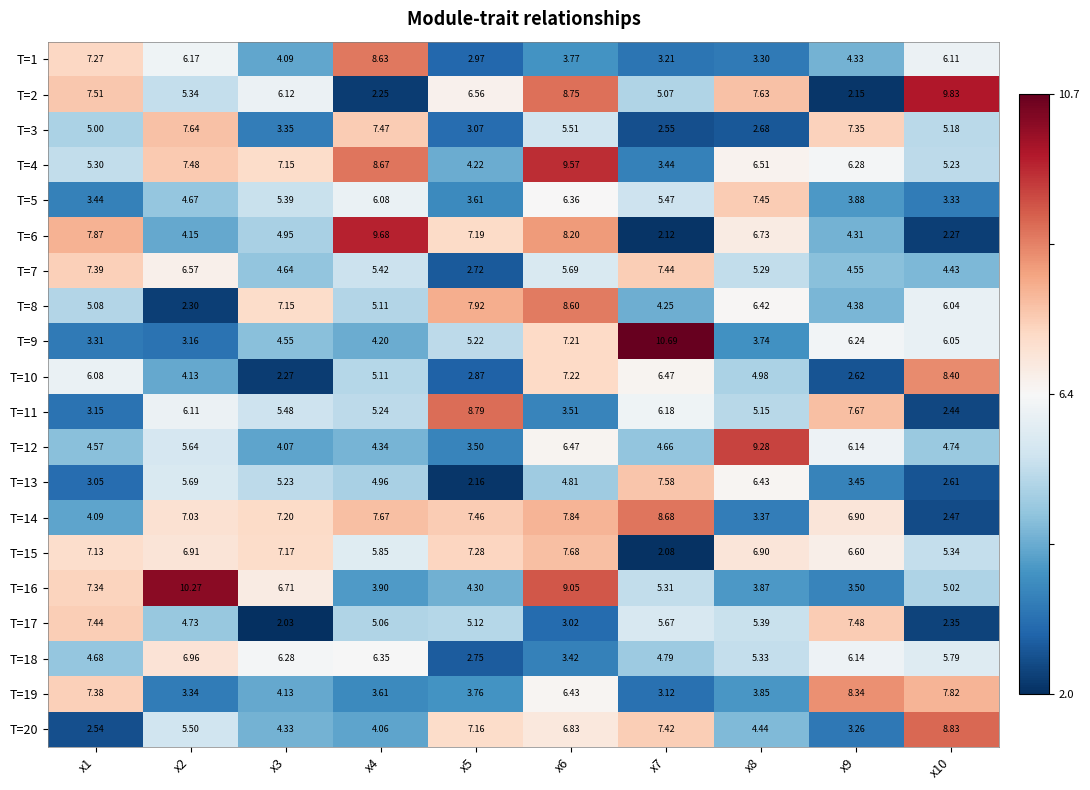

Reading left to right, what are all the values shown in this chart?

T=1: x1=7.3	x2=6.2	x3=4.1	x4=8.6	x5=3.0	x6=3.8	x7=3.2	x8=3.3	x9=4.3	x10=6.1
T=2: x1=7.5	x2=5.3	x3=6.1	x4=2.2	x5=6.6	x6=8.8	x7=5.1	x8=7.6	x9=2.1	x10=9.8
T=3: x1=5.0	x2=7.6	x3=3.4	x4=7.5	x5=3.1	x6=5.5	x7=2.5	x8=2.7	x9=7.3	x10=5.2
T=4: x1=5.3	x2=7.5	x3=7.2	x4=8.7	x5=4.2	x6=9.6	x7=3.4	x8=6.5	x9=6.3	x10=5.2
T=5: x1=3.4	x2=4.7	x3=5.4	x4=6.1	x5=3.6	x6=6.4	x7=5.5	x8=7.5	x9=3.9	x10=3.3
T=6: x1=7.9	x2=4.2	x3=5.0	x4=9.7	x5=7.2	x6=8.2	x7=2.1	x8=6.7	x9=4.3	x10=2.3
T=7: x1=7.4	x2=6.6	x3=4.6	x4=5.4	x5=2.7	x6=5.7	x7=7.4	x8=5.3	x9=4.5	x10=4.4
T=8: x1=5.1	x2=2.3	x3=7.2	x4=5.1	x5=7.9	x6=8.6	x7=4.2	x8=6.4	x9=4.4	x10=6.0
T=9: x1=3.3	x2=3.2	x3=4.5	x4=4.2	x5=5.2	x6=7.2	x7=10.7	x8=3.7	x9=6.2	x10=6.0
T=10: x1=6.1	x2=4.1	x3=2.3	x4=5.1	x5=2.9	x6=7.2	x7=6.5	x8=5.0	x9=2.6	x10=8.4
T=11: x1=3.1	x2=6.1	x3=5.5	x4=5.2	x5=8.8	x6=3.5	x7=6.2	x8=5.2	x9=7.7	x10=2.4
T=12: x1=4.6	x2=5.6	x3=4.1	x4=4.3	x5=3.5	x6=6.5	x7=4.7	x8=9.3	x9=6.1	x10=4.7
T=13: x1=3.0	x2=5.7	x3=5.2	x4=5.0	x5=2.2	x6=4.8	x7=7.6	x8=6.4	x9=3.5	x10=2.6
T=14: x1=4.1	x2=7.0	x3=7.2	x4=7.7	x5=7.5	x6=7.8	x7=8.7	x8=3.4	x9=6.9	x10=2.5
T=15: x1=7.1	x2=6.9	x3=7.2	x4=5.8	x5=7.3	x6=7.7	x7=2.1	x8=6.9	x9=6.6	x10=5.3
T=16: x1=7.3	x2=10.3	x3=6.7	x4=3.9	x5=4.3	x6=9.1	x7=5.3	x8=3.9	x9=3.5	x10=5.0
T=17: x1=7.4	x2=4.7	x3=2.0	x4=5.1	x5=5.1	x6=3.0	x7=5.7	x8=5.4	x9=7.5	x10=2.4
T=18: x1=4.7	x2=7.0	x3=6.3	x4=6.3	x5=2.8	x6=3.4	x7=4.8	x8=5.3	x9=6.1	x10=5.8
T=19: x1=7.4	x2=3.3	x3=4.1	x4=3.6	x5=3.8	x6=6.4	x7=3.1	x8=3.9	x9=8.3	x10=7.8
T=20: x1=2.5	x2=5.5	x3=4.3	x4=4.1	x5=7.2	x6=6.8	x7=7.4	x8=4.4	x9=3.3	x10=8.8